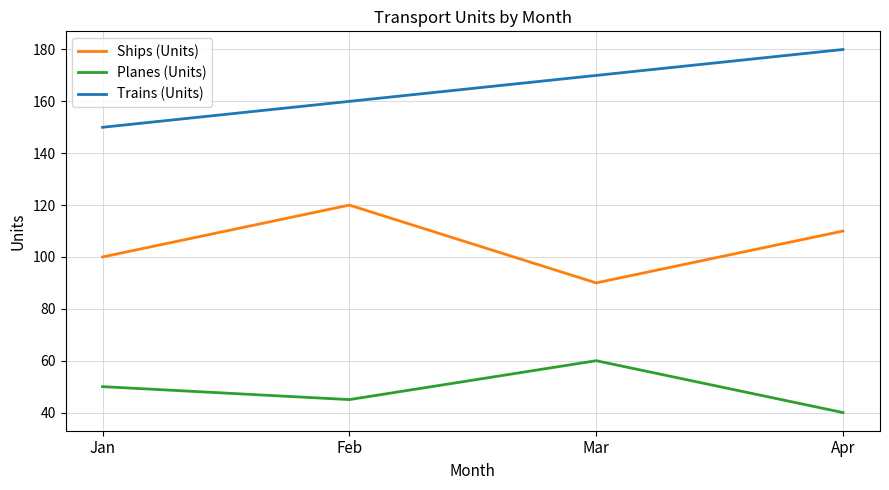

Does the chart have visible grid lines?

Yes